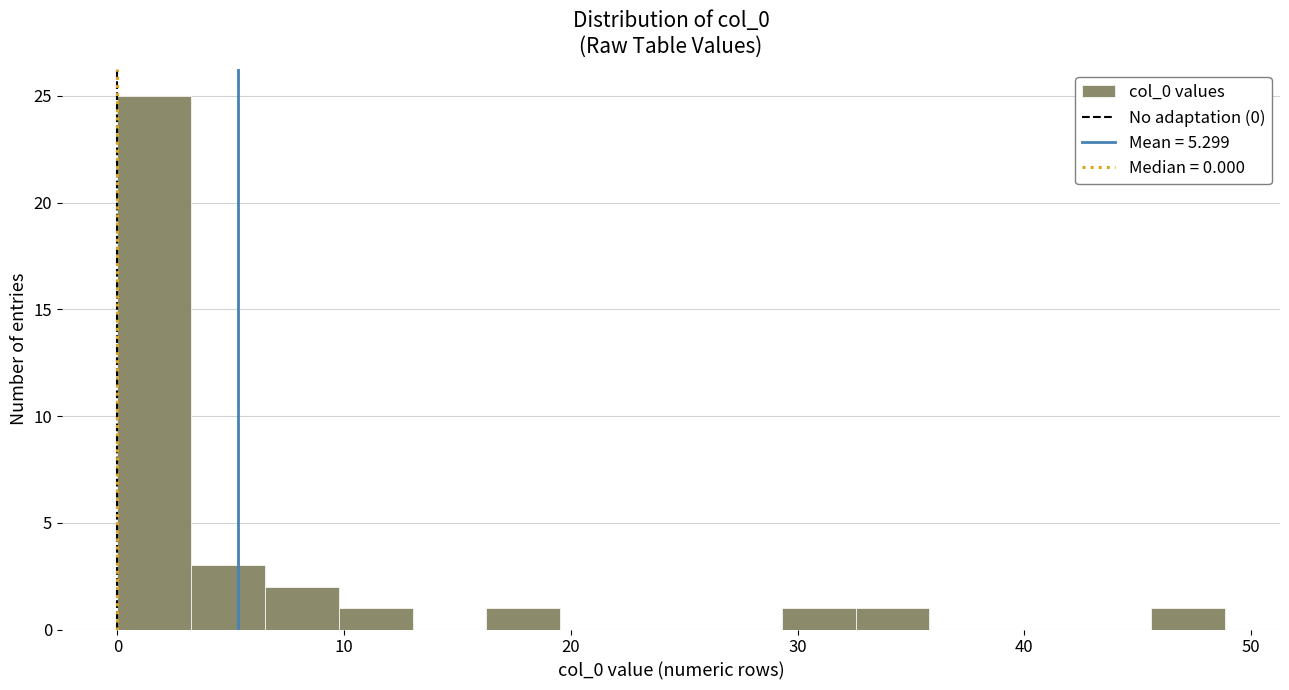

Read against the x-axis, roughly where is the centre of the tallest bar?

2